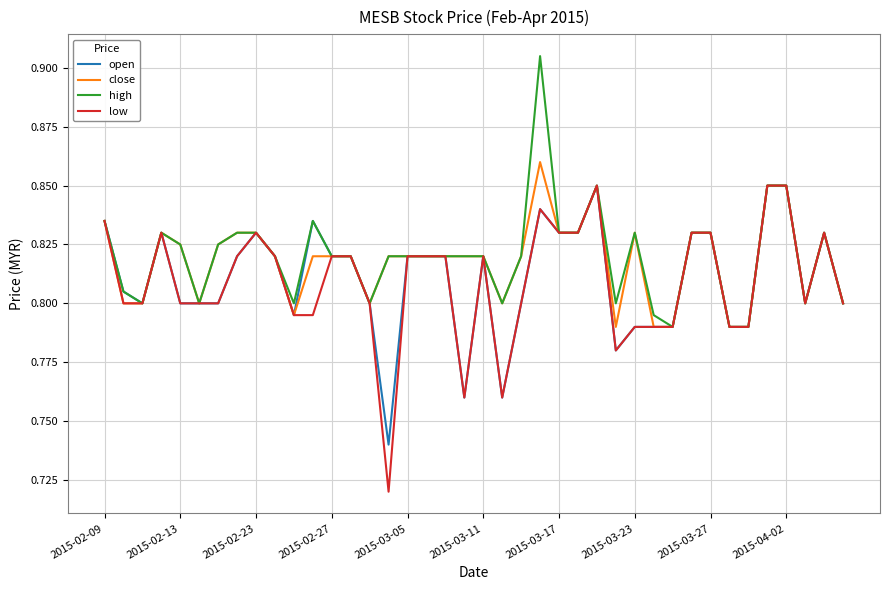

Which series has the widest spread of values?

low